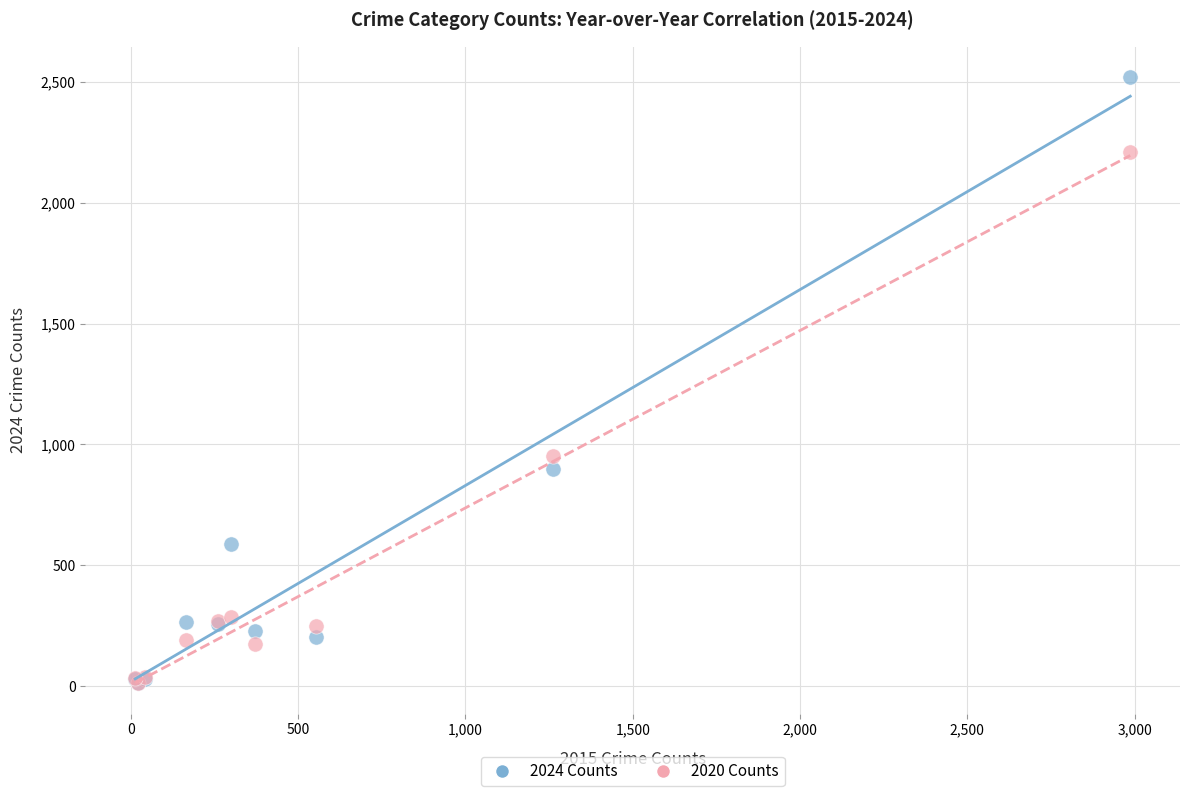

In the 2020 Counts series, what Y value is closest to 1111?

954